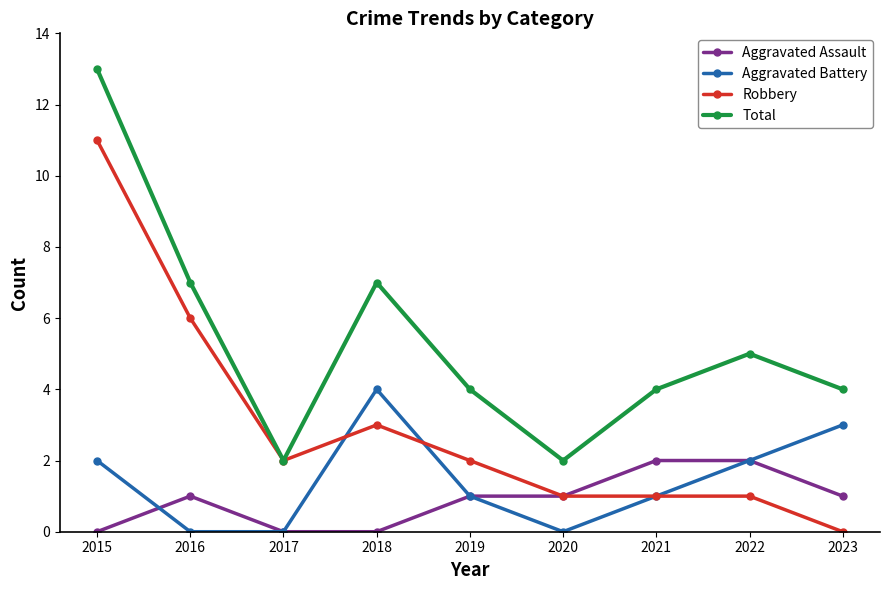

What is the average value of the Total series?

5